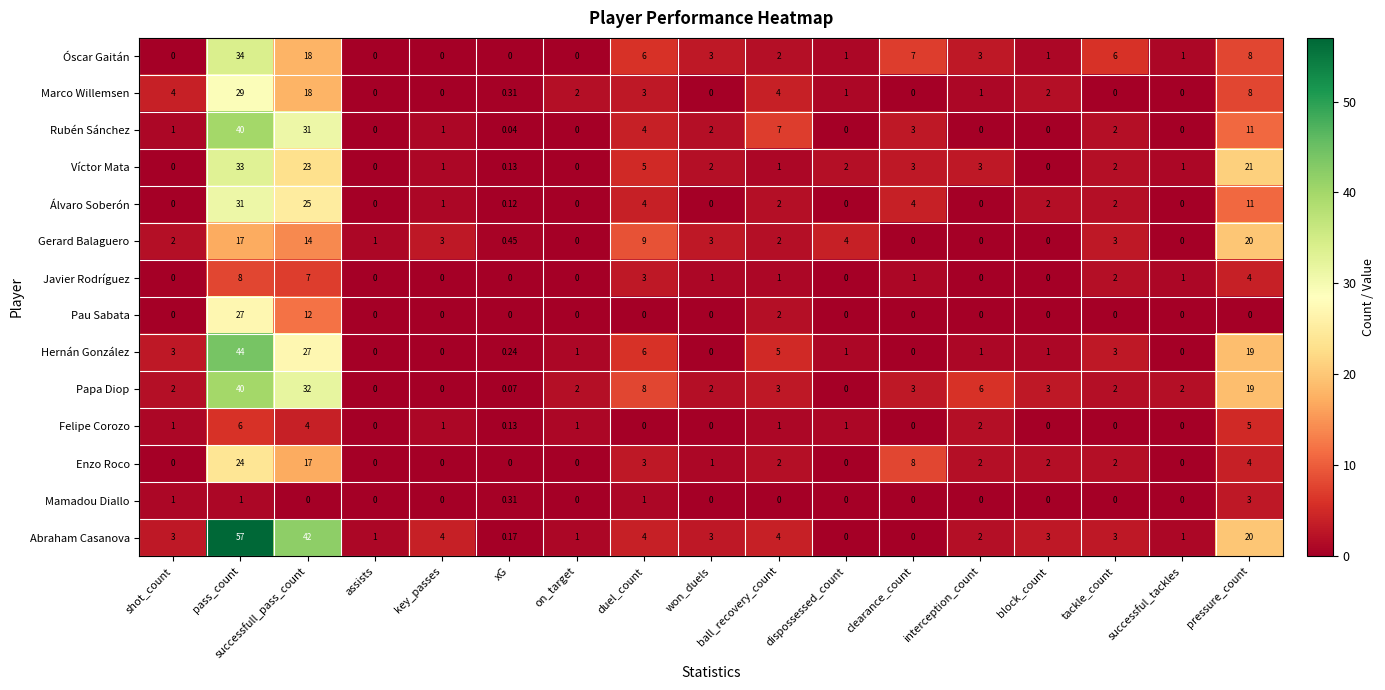

At which category is the sum across all series the highest?

pass_count